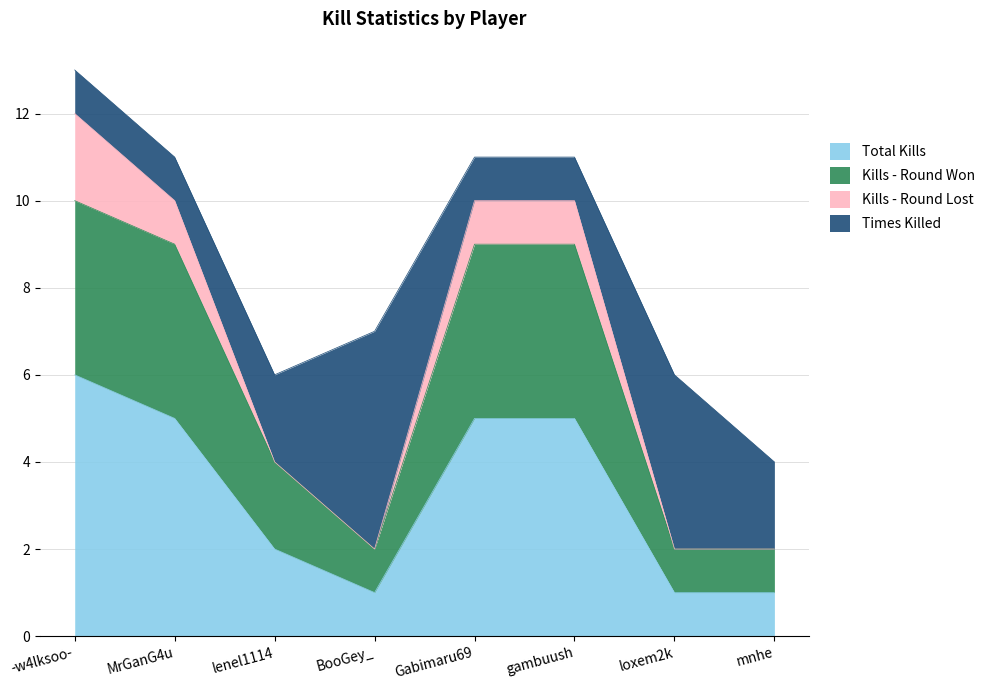

True or false: Total Kills and Kills - Round Won cross at least once.

False